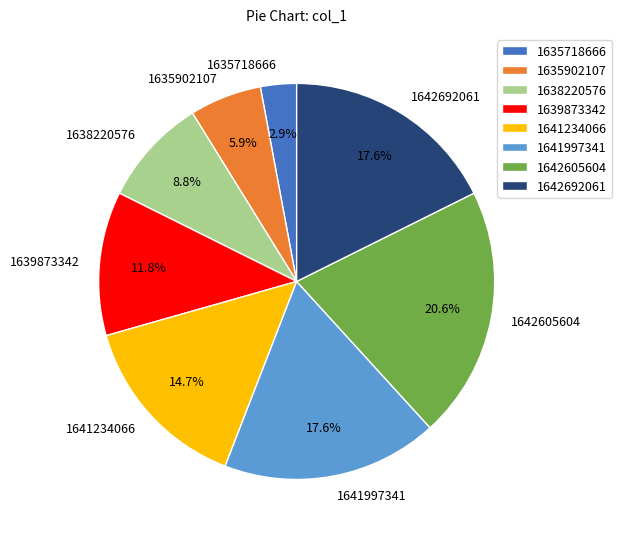

Approximately how many times larger is the value at 1639873342 compared to 1642692061?

0.7